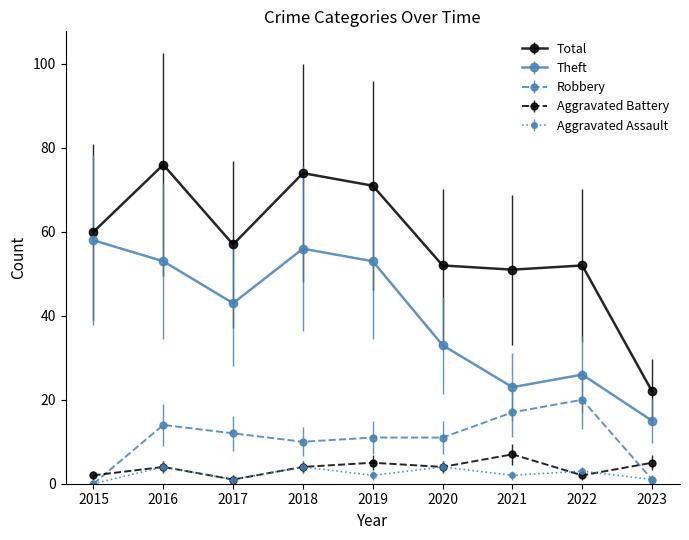

True or false: Robbery and Aggravated Battery intersect in this chart.

True